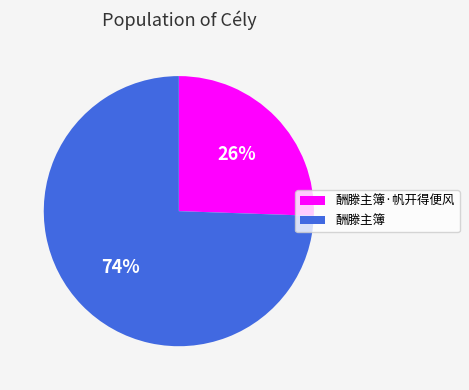

The 酬滕主簿·帆开得便风 slice represents 36% of the pie. True or false?

False